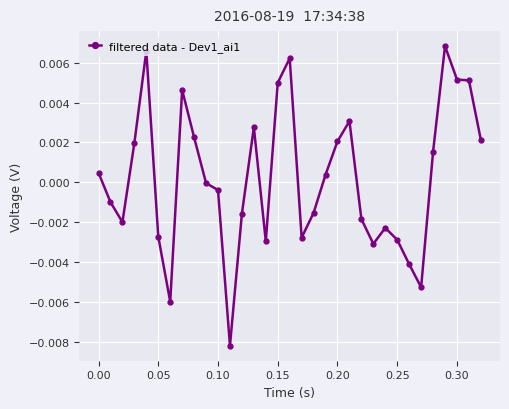

True or false: the data has more than 0 interior local peaks.

True